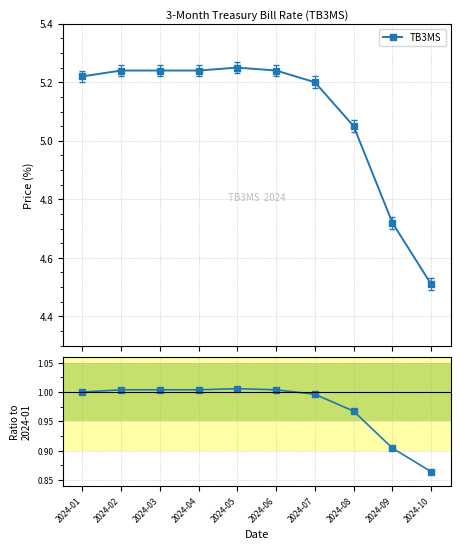

The value of ratio to 2024-01 at 2024-10 is 1.3. True or false?

False